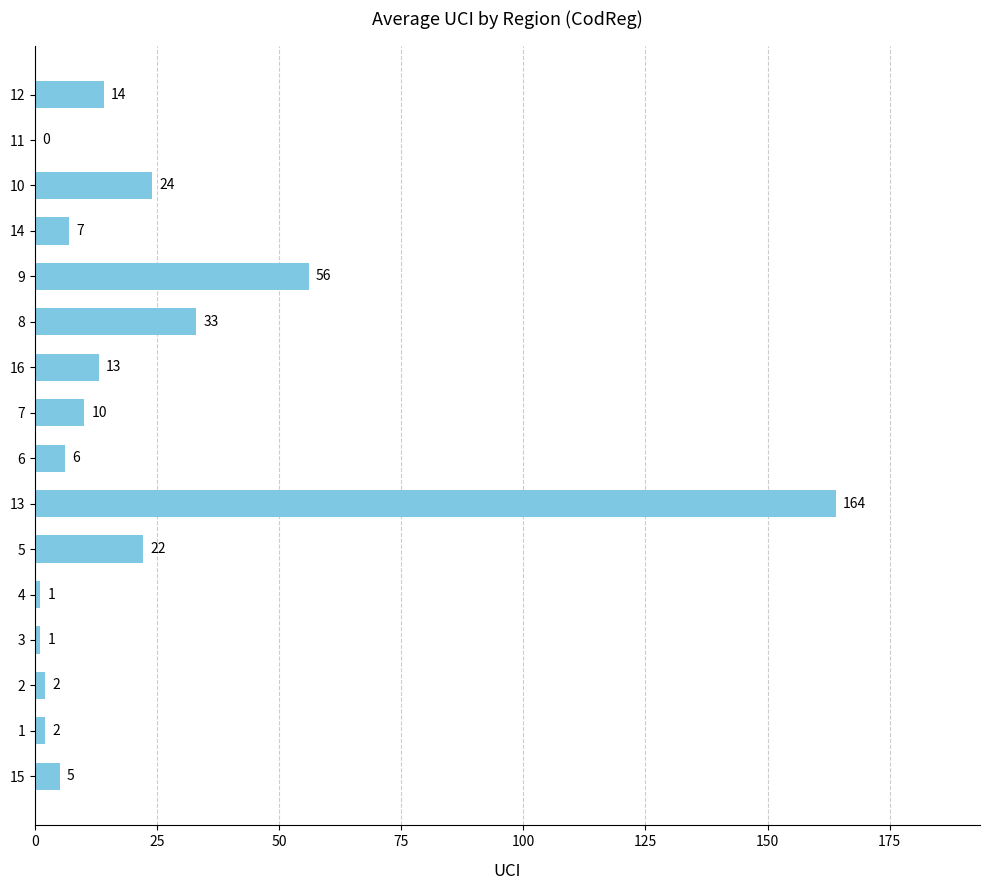

What is the sum of all values?

360